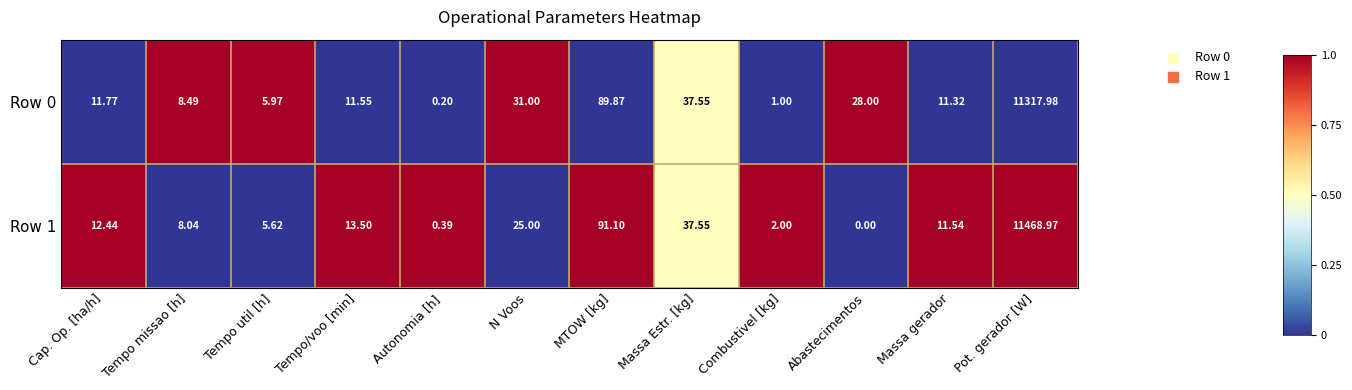

At which category does the chart reach its peak across all series?

Pot. gerador [W]